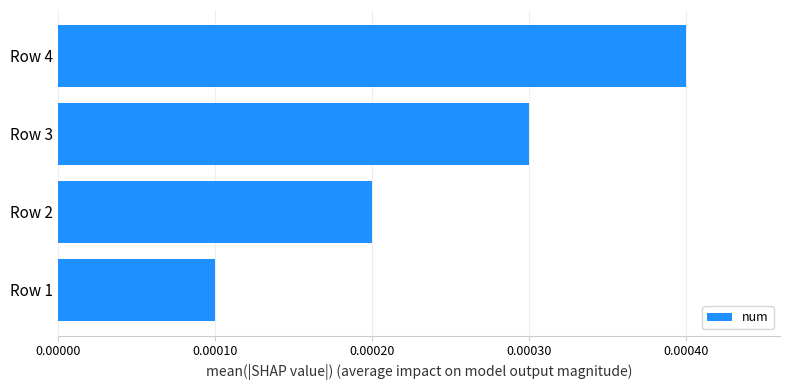

List the labels in order of value, smallest first.

Row 1, Row 2, Row 3, Row 4